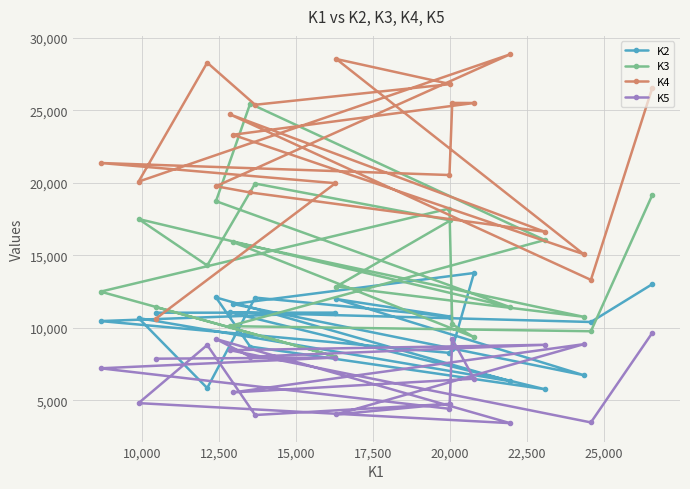

How many values in the K5 series exceed 7862?

9